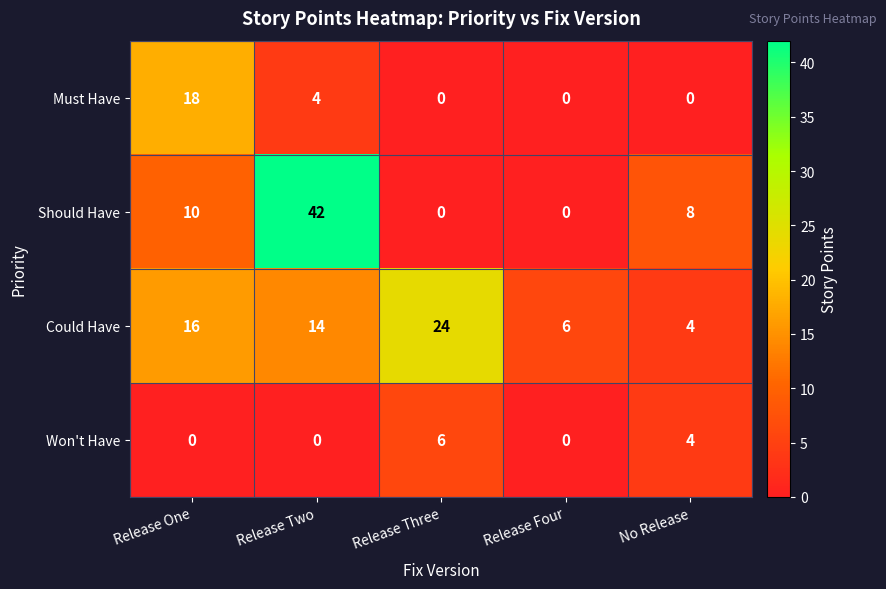

The Should Have series shows 18 at Release One. True or false?

False